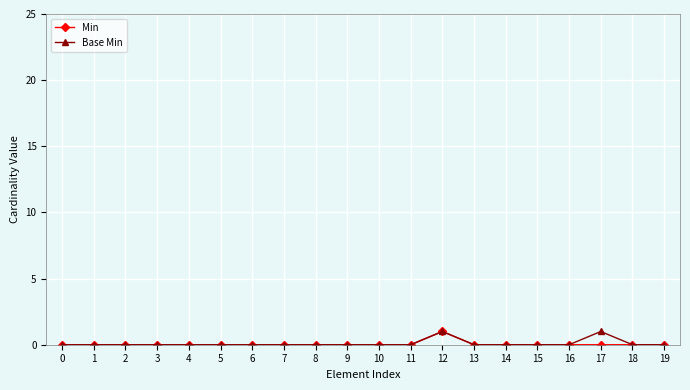

At which category is the sum across all series the highest?

12